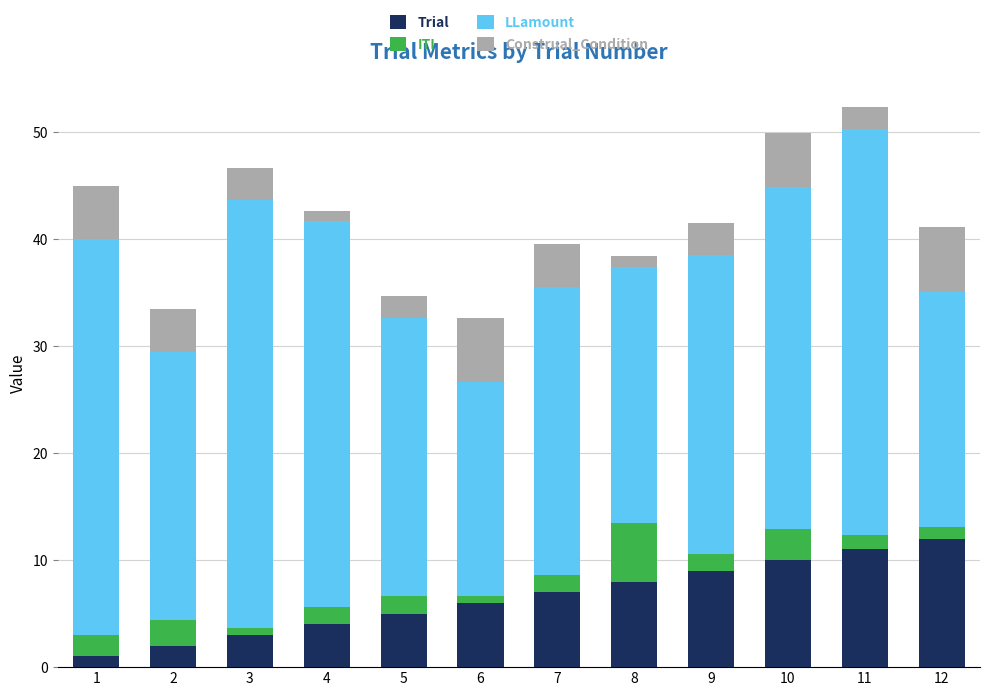

Are the bars grouped side by side (vs. stacked)?

No